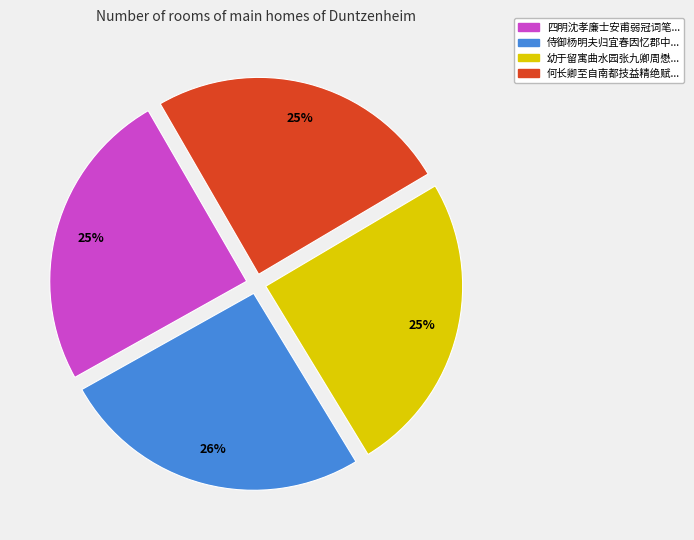

To the nearest percent, what portion does 侍御杨明夫归宜春因忆郡中... represent?

26%